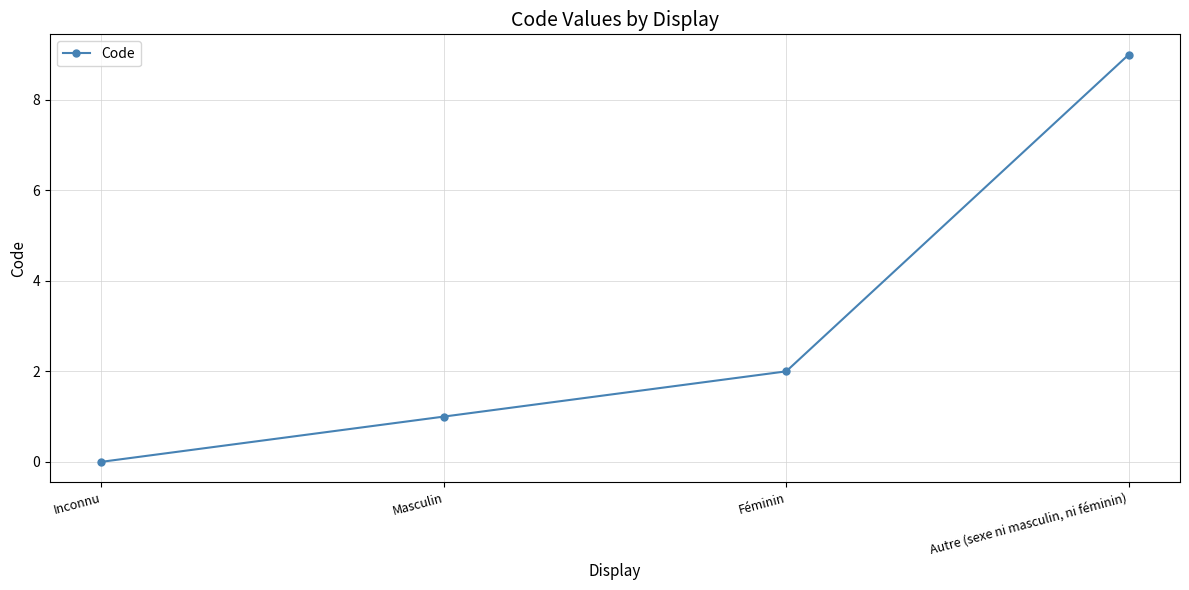

Is it true that the value at Inconnu is -6?

False